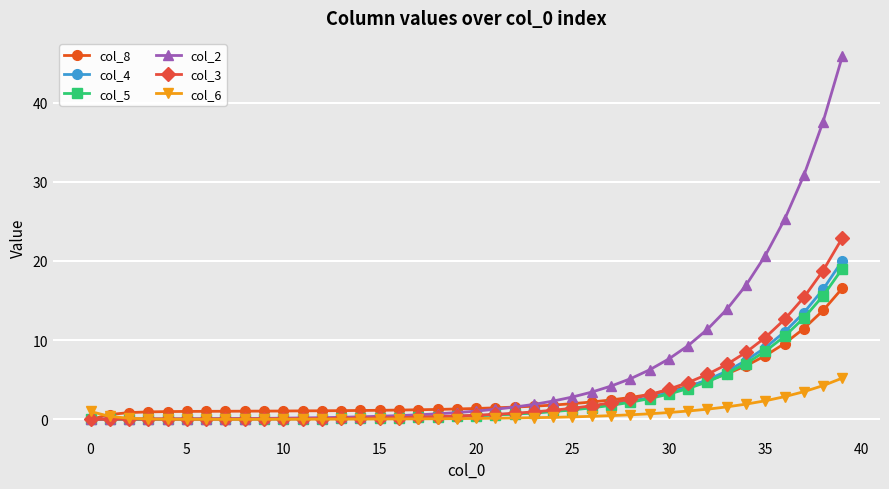

How many categories are shown in the chart?

40